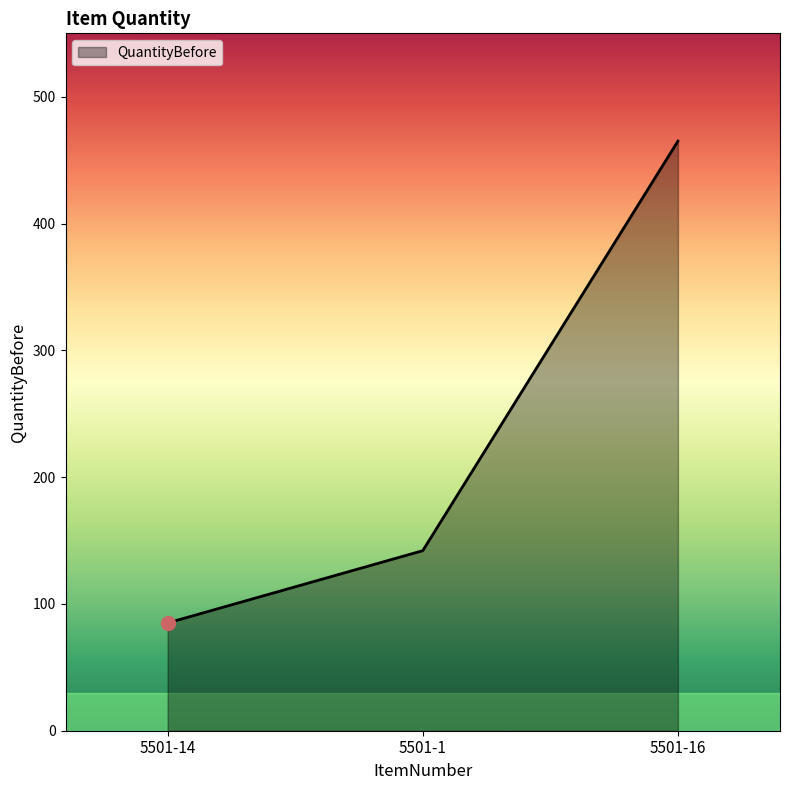

Count the number of categories in the chart.

3